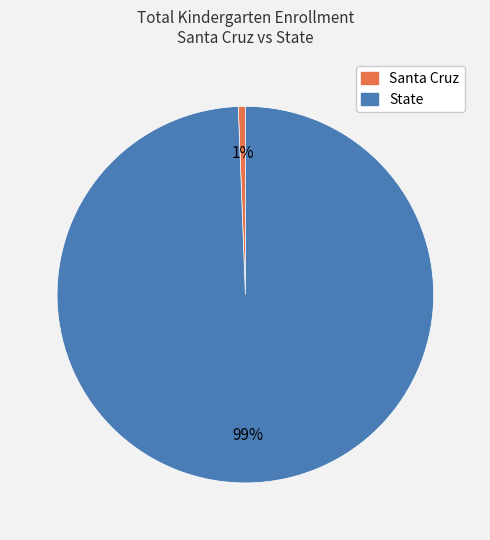

Do State and Santa Cruz together represent more than half of the pie?

Yes